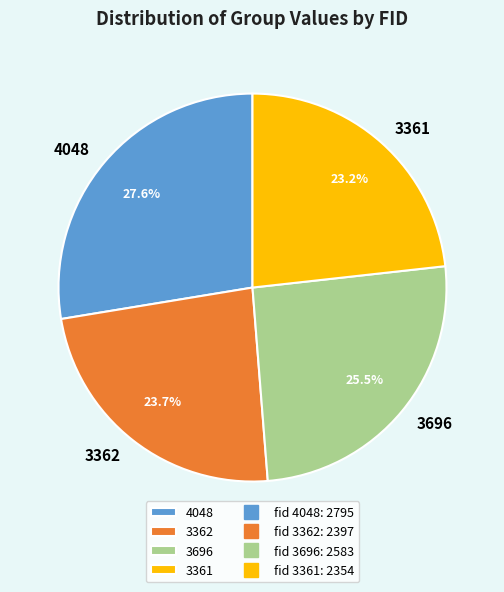

To the nearest percent, what portion does 3361 represent?

23%